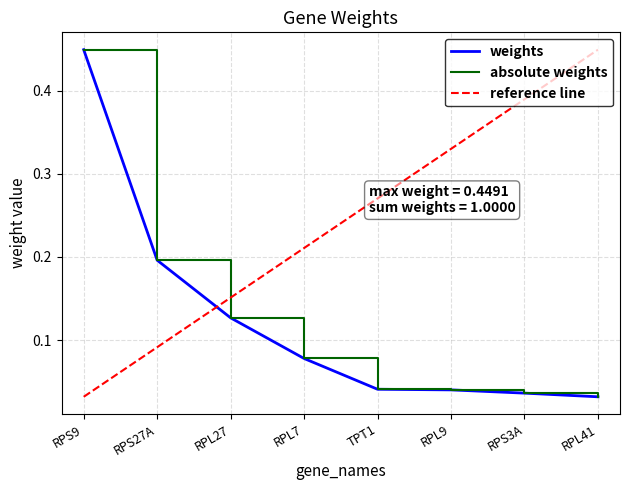

True or false: absolute weights and weights cross at least once.

False